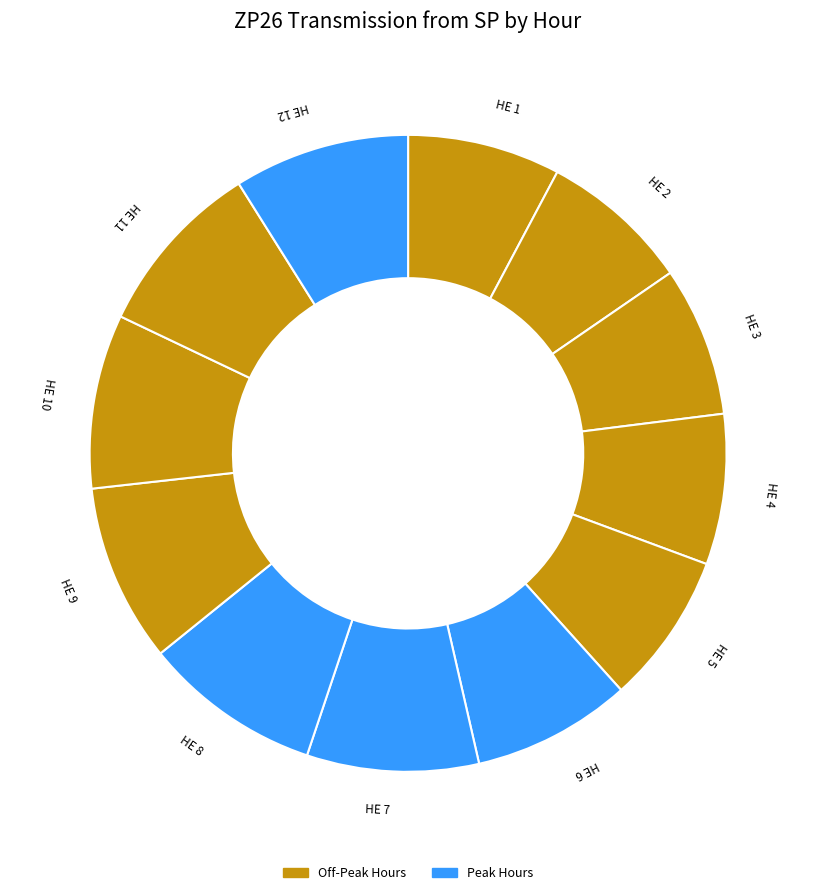

Is HE 7 the majority of the pie?

No